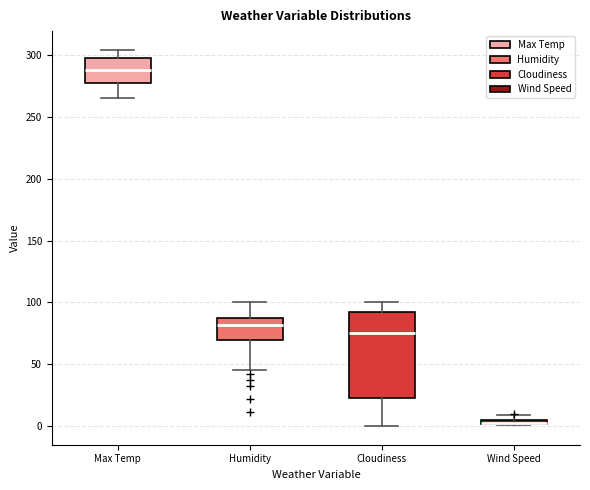

Where does the median line of the box for Max Temp sit on the y-axis? The values are not printed on the chart, so give them approximately, as read against the axis.

290